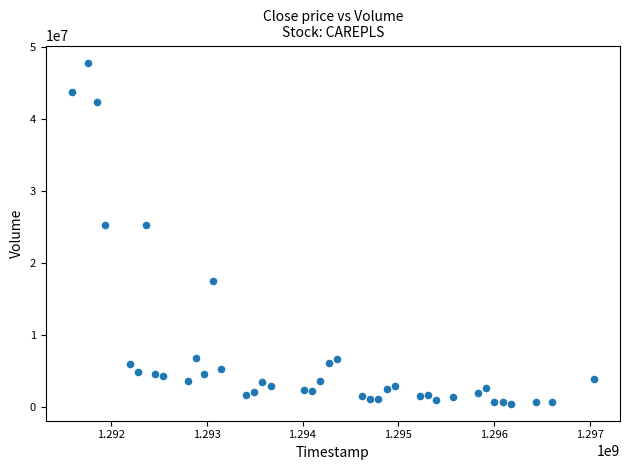

What is the range of X values (max minus min)?

5443200